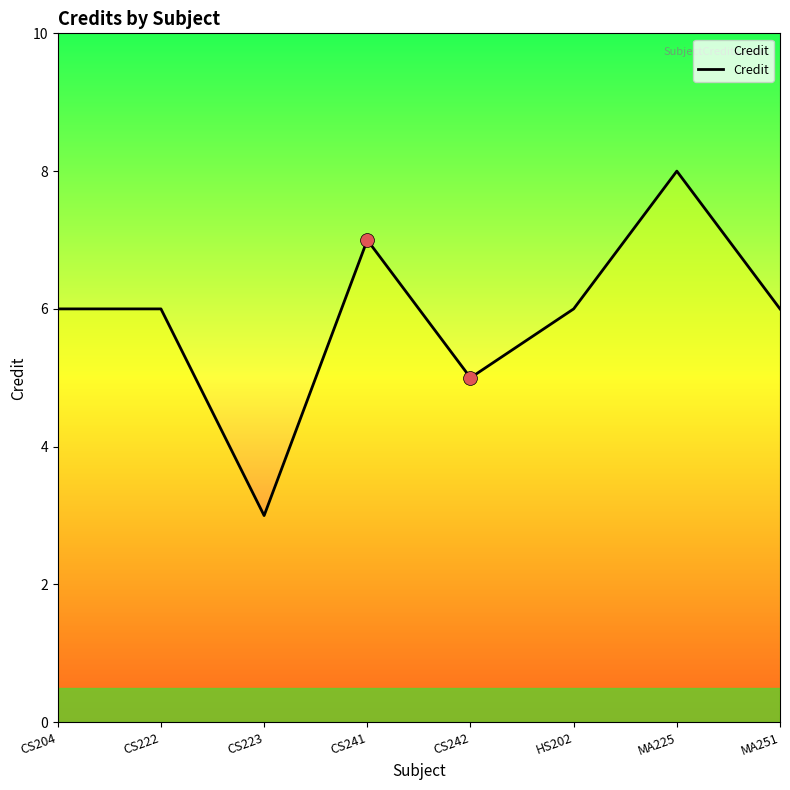

Approximately how many times larger is the value at CS241 compared to MA225?

0.9